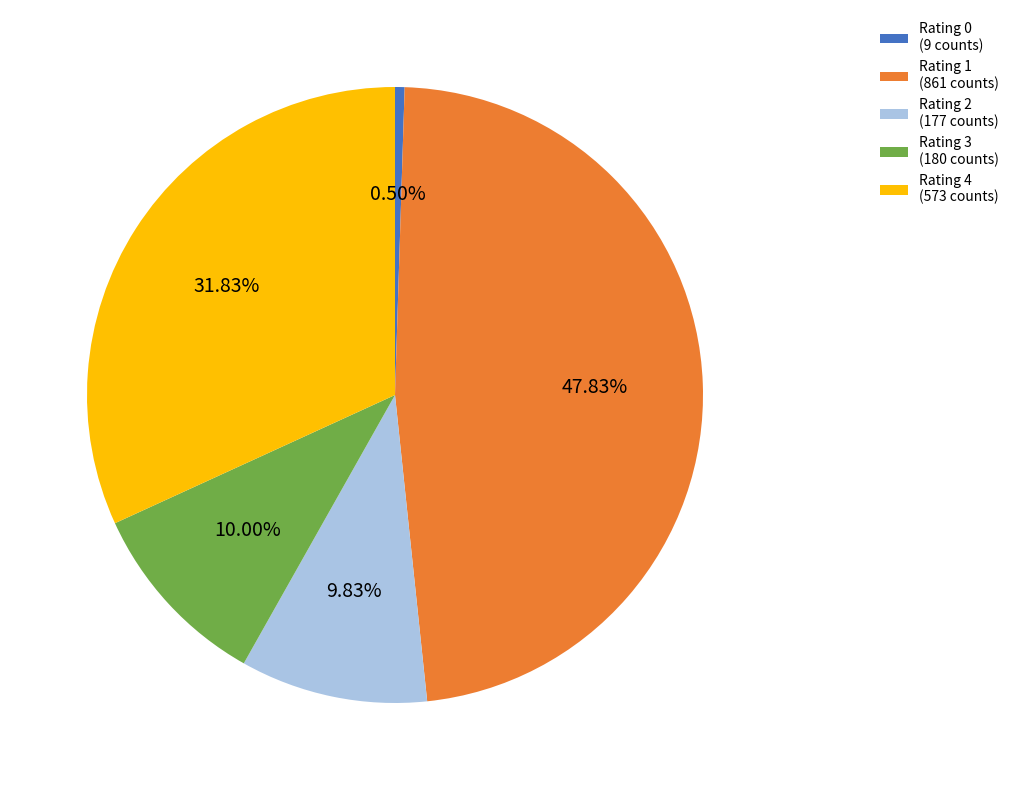

Does Rating 3 (180 counts) represent more than half of the total?

No